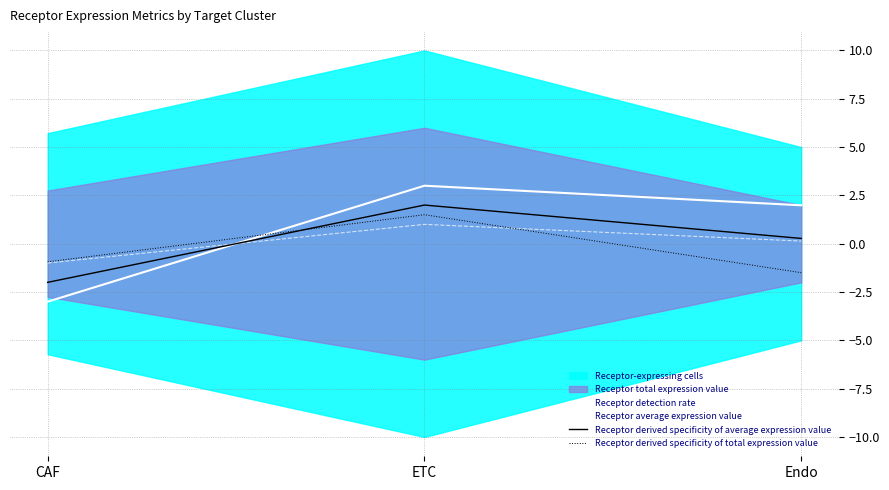

Reading left to right, extract all data points from this chart.

Receptor detection rate: CAF=-3.0	ETC=3.0	Endo=2.0
Receptor average expression value: CAF=-1.0	ETC=1.0	Endo=0.1
Receptor derived specificity of average expression value: CAF=-2.0	ETC=2.0	Endo=0.3
Receptor derived specificity of total expression value: CAF=-0.9	ETC=1.5	Endo=-1.5